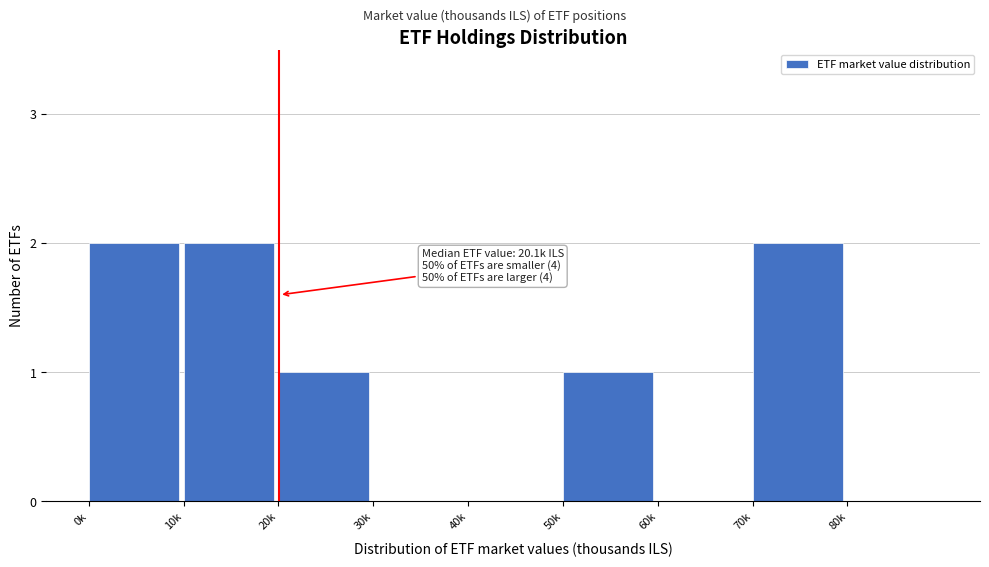

Reading right to left, transcribe all the data shown in this chart.

80k=0	70k=2	60k=0	50k=1	40k=0	30k=0	20k=1	10k=2	0k=2